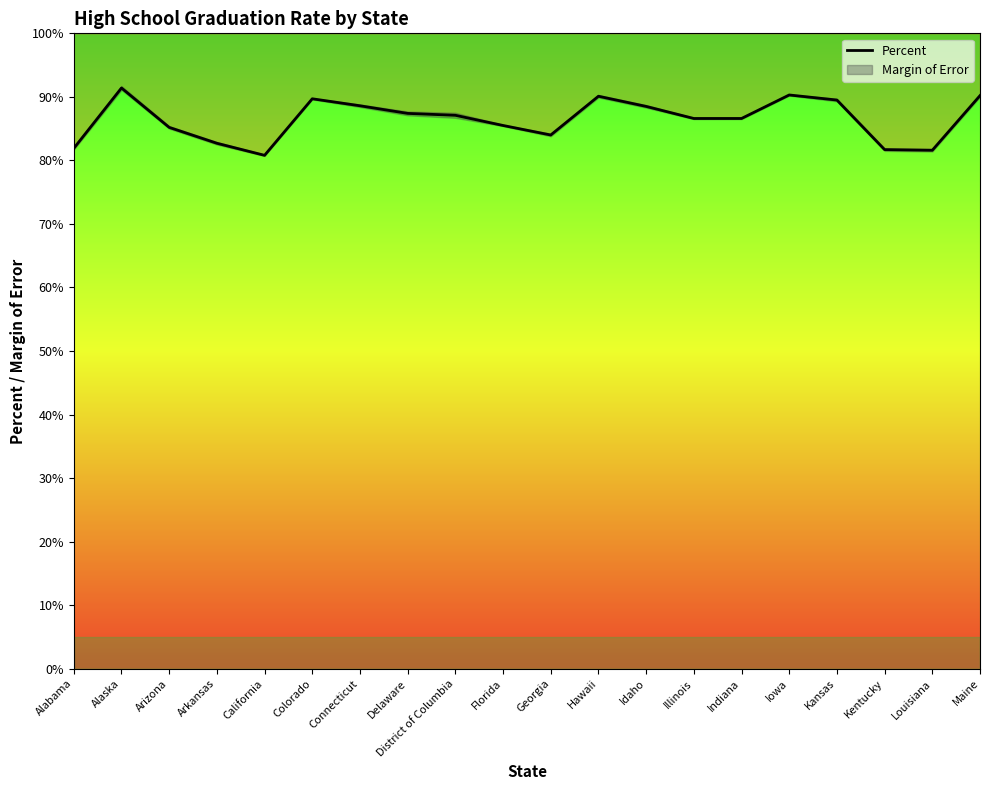

Where does the data first go above 87?

Alaska